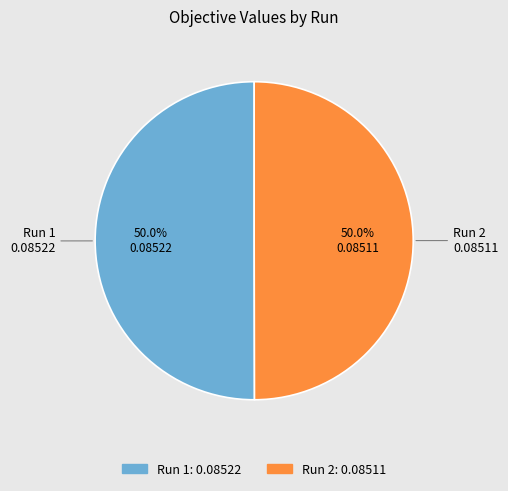

Is the sum of Run 1 and Run 2 greater than half?

Yes